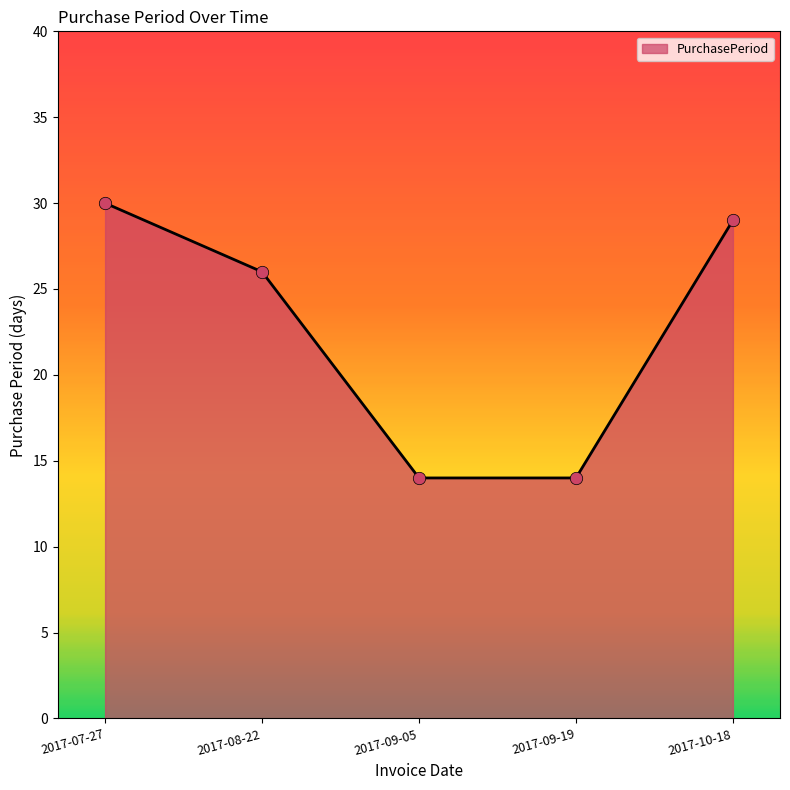

What is the change in value from 2017-07-27 to 2017-08-22?

-4